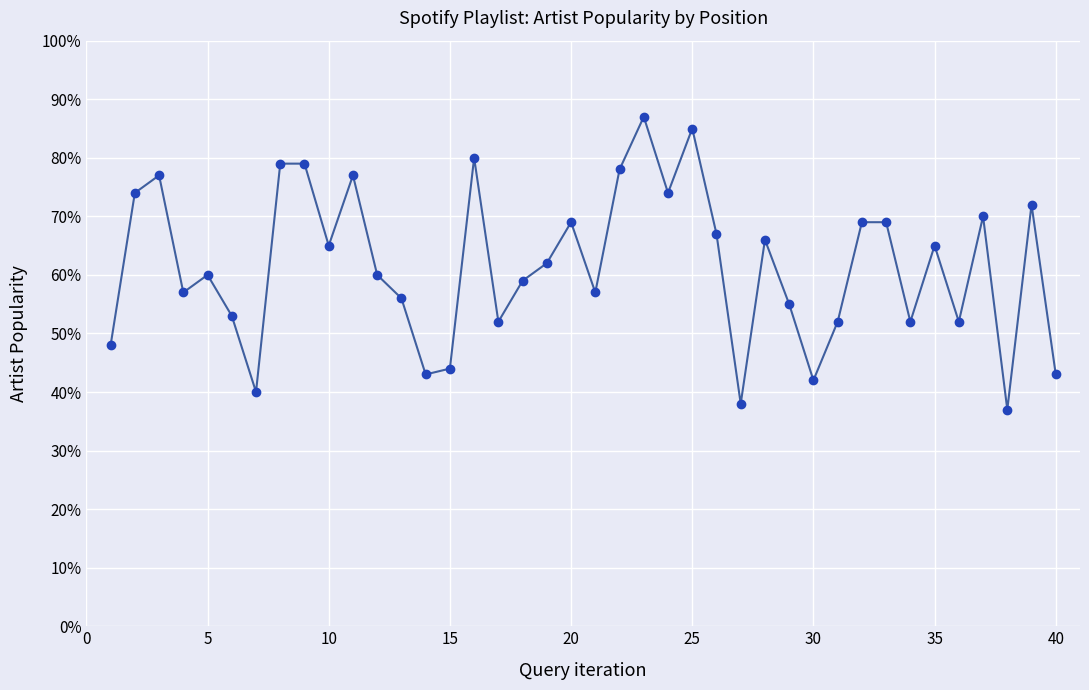

True or false: the data has more than 0 interior local peaks.

True